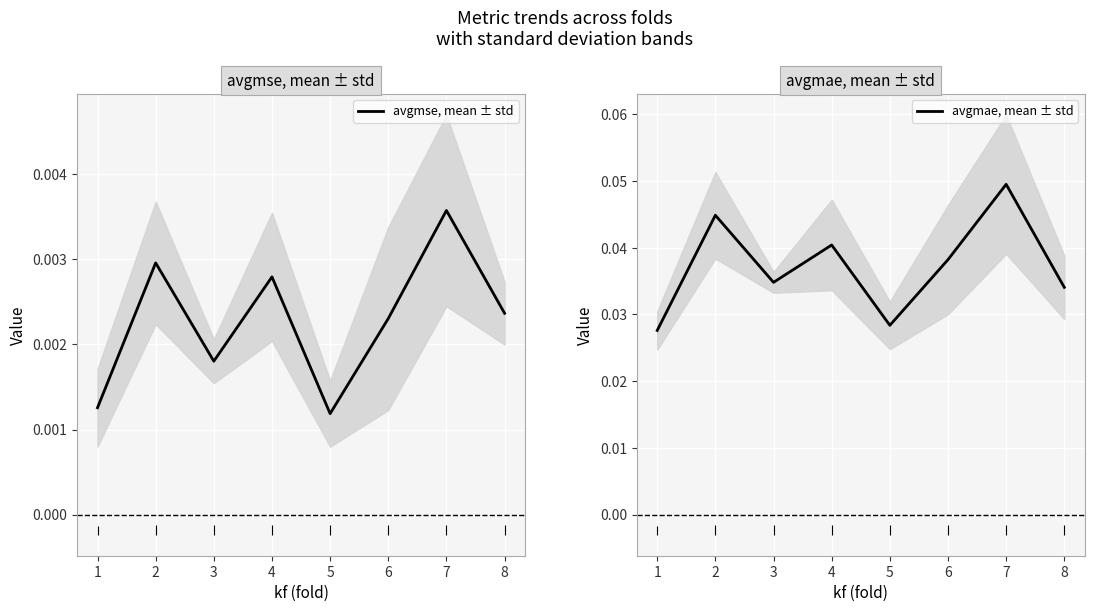

Is the value of avgmse, mean ± std at 8 greater than the value of avgmae, mean ± std at 5?

No